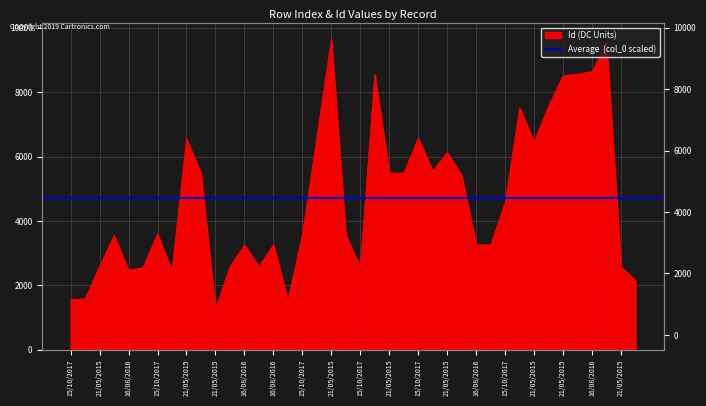

What is the difference between the second highest and second lowest values?

7990